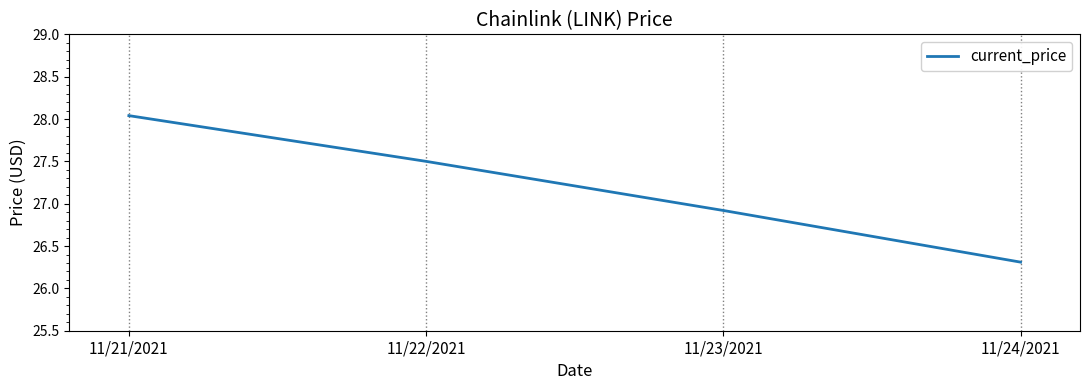

Is this an area chart (filled region under the line)?

No